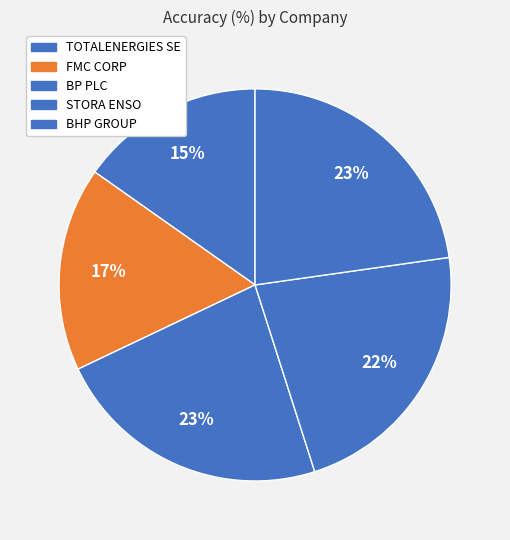

What is the smallest slice in the pie chart?

TOTALENERGIES SE